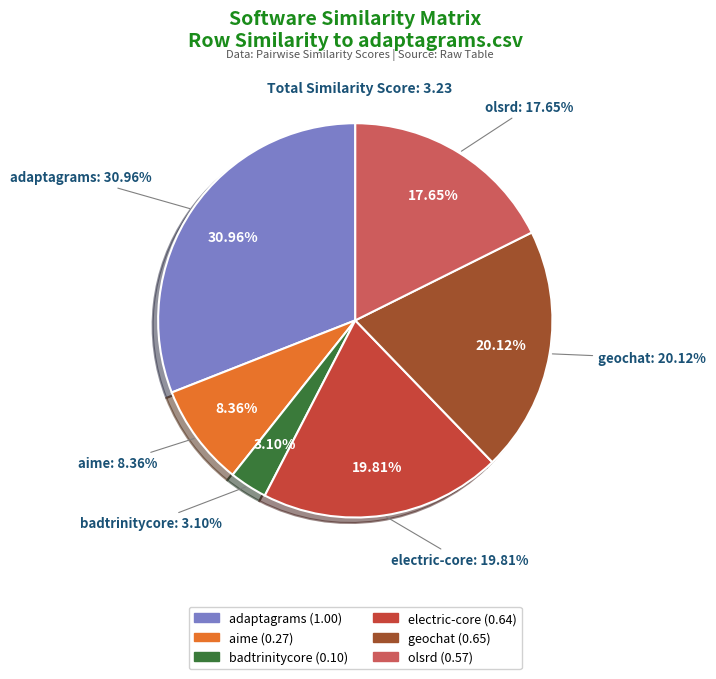

How many segments does this pie chart have?

6